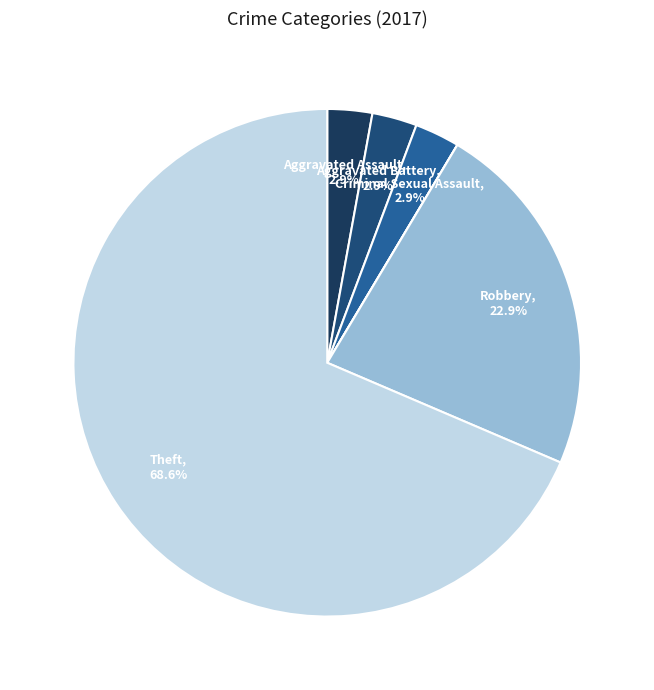

How many slices are in this pie chart?

7